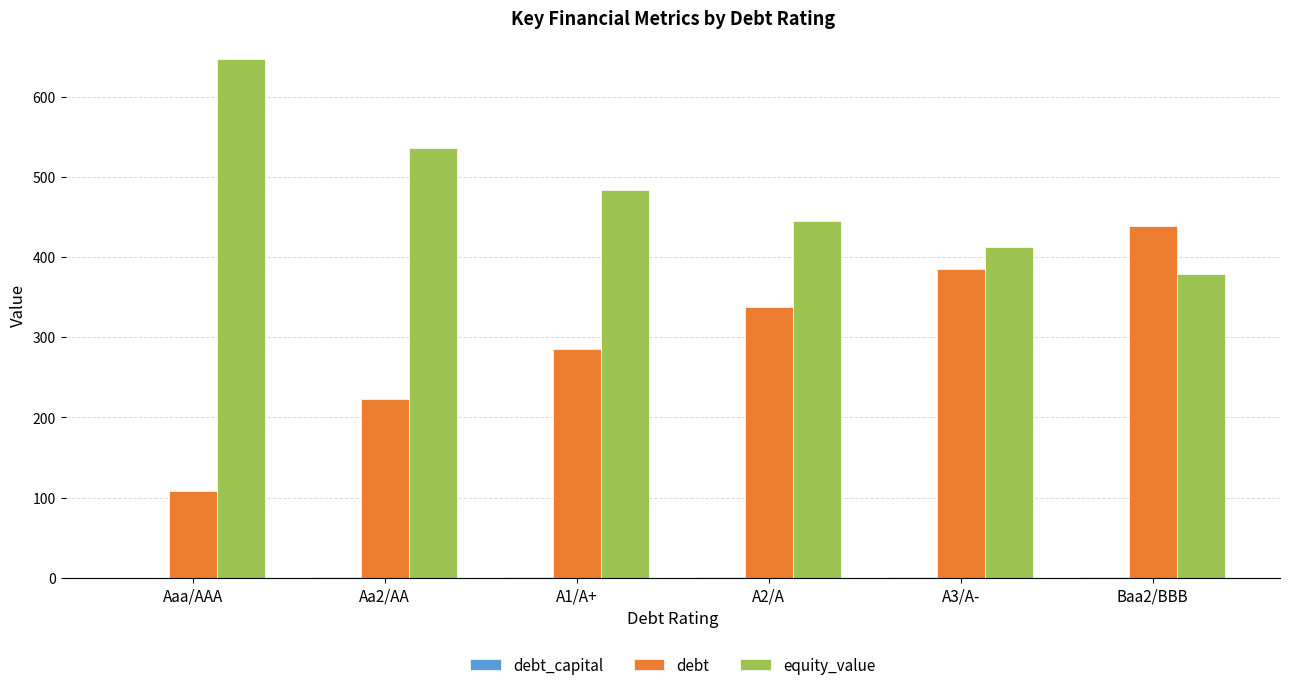

The debt series shows 59.0 at Aaa/AAA. True or false?

False